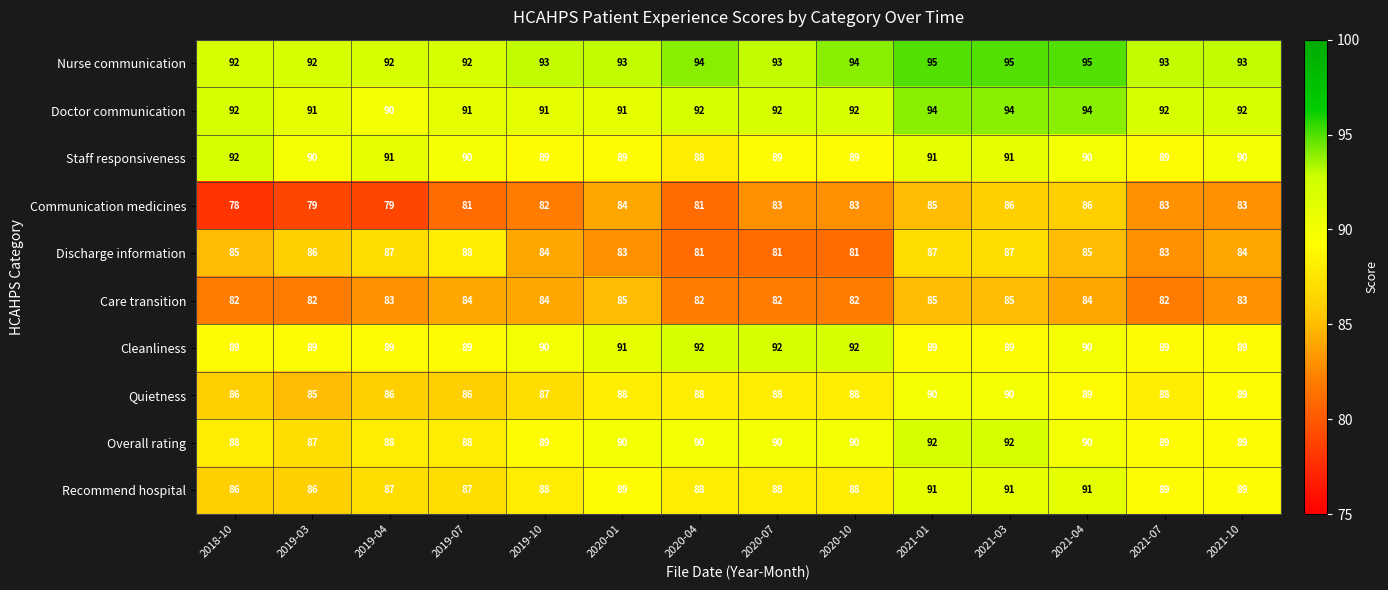

The value of Discharge information at 2020-07 is 81. True or false?

True